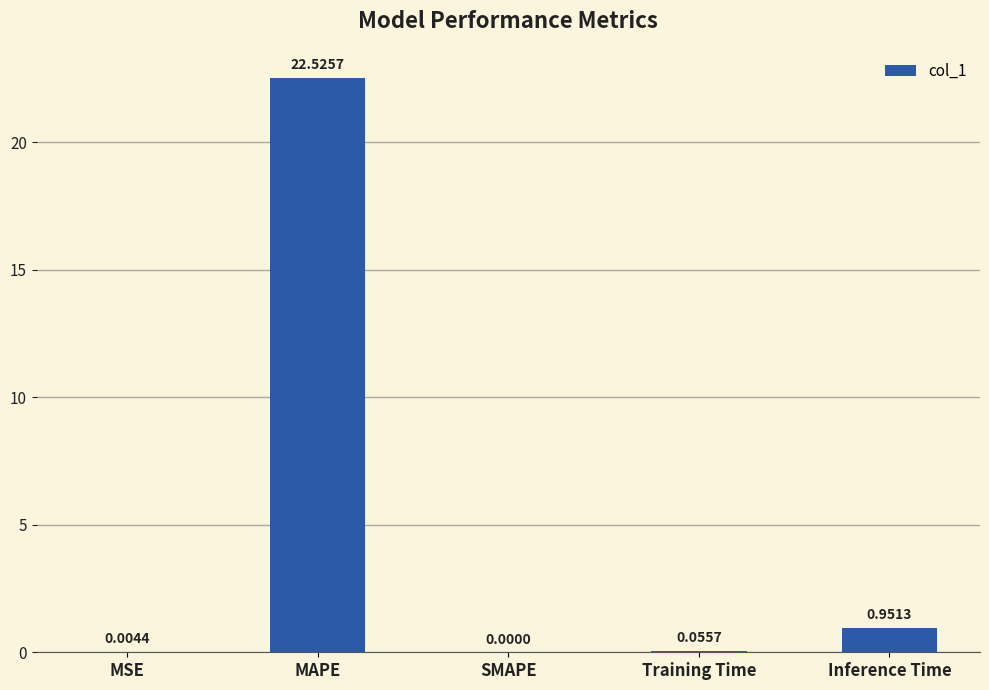

What is the average value?

4.7